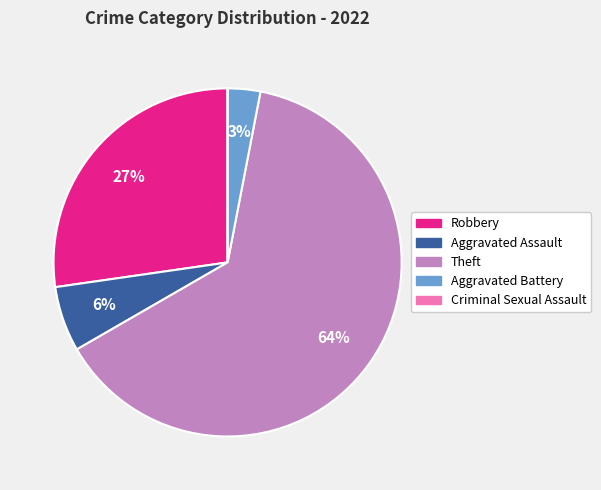

What is the largest slice in the pie chart?

Theft